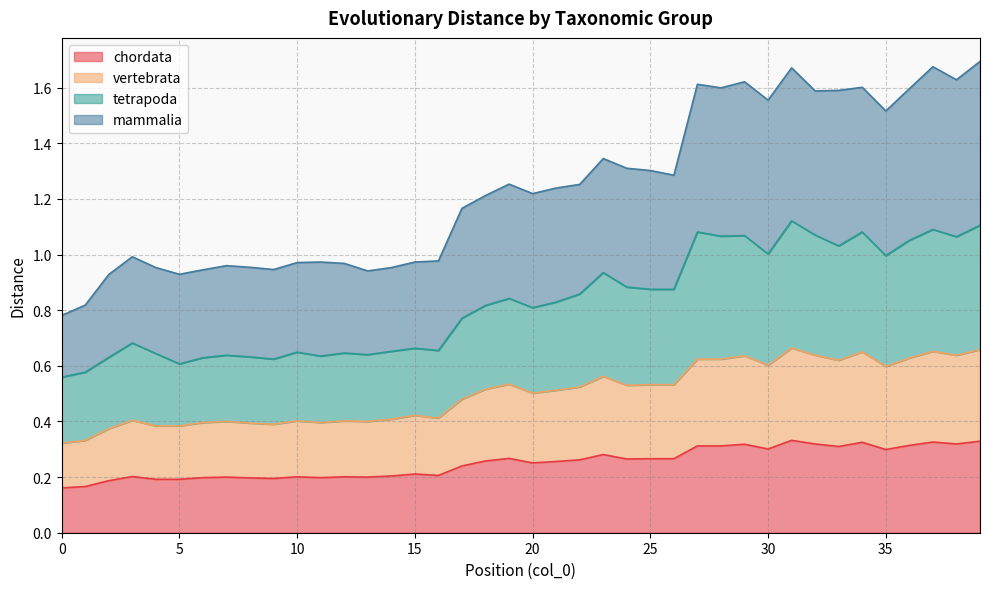

What is the difference between the highest and lowest values at 30?

1.3